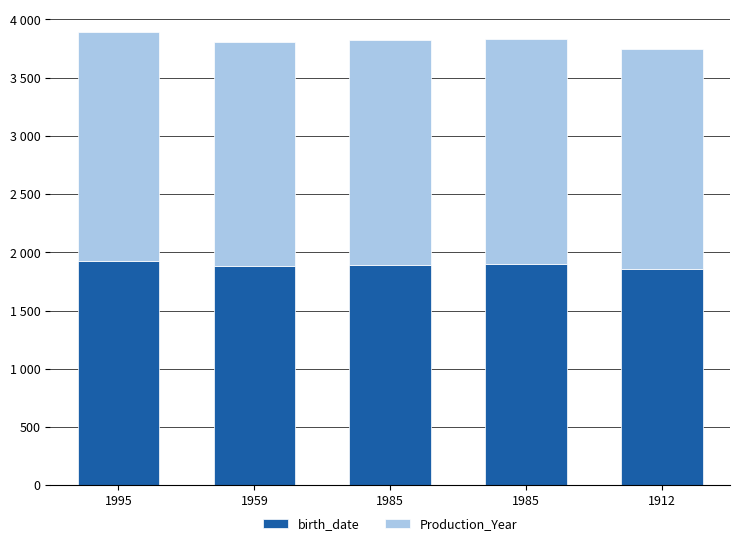

Are the bars horizontal?

No